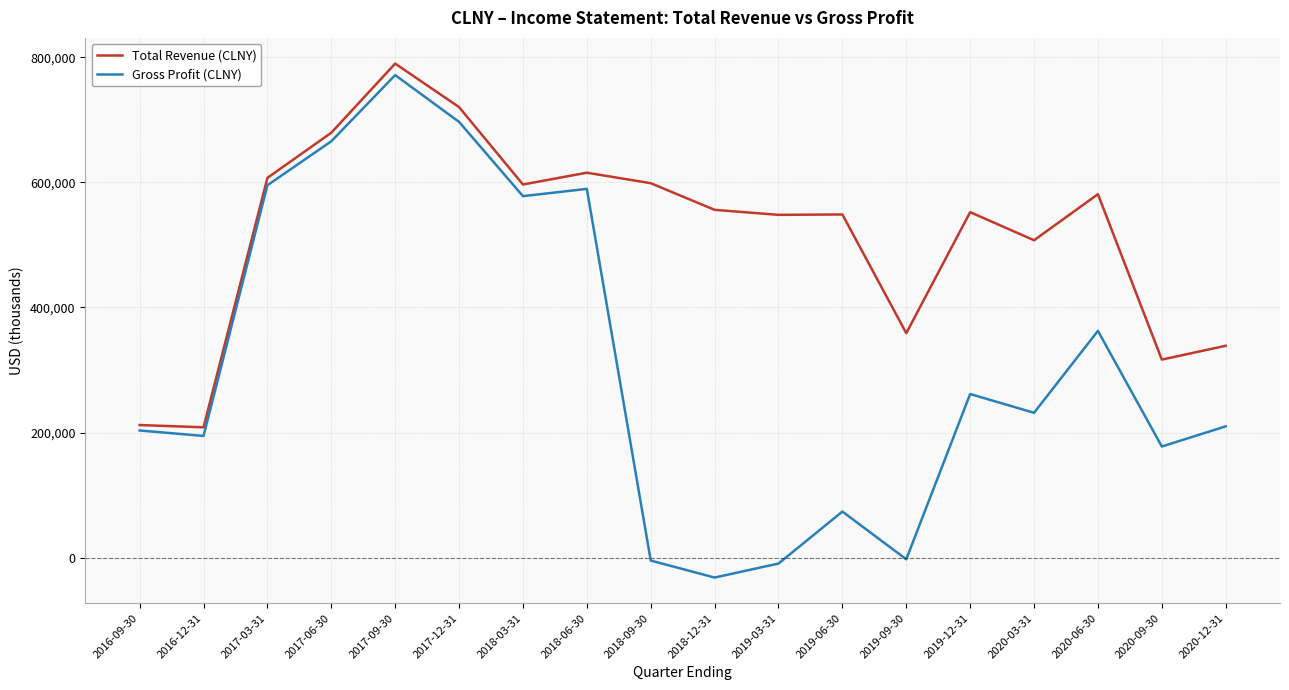

What is the difference between the Total Revenue (CLNY) values at 2016-12-31 and 2020-12-31?

130300